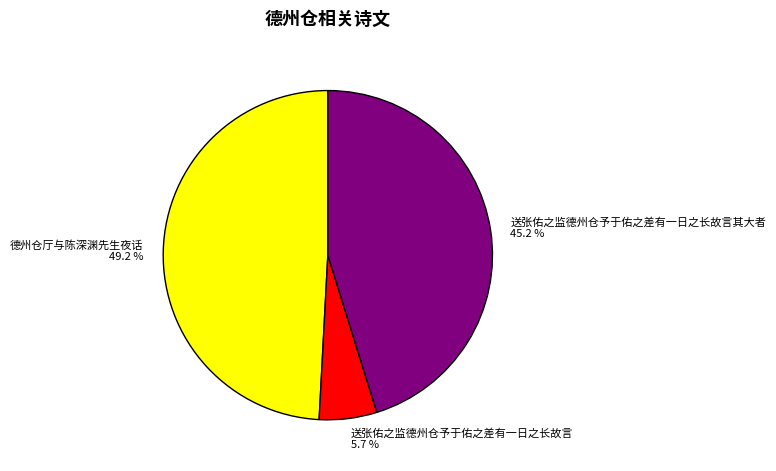

How many slices are in this pie chart?

3